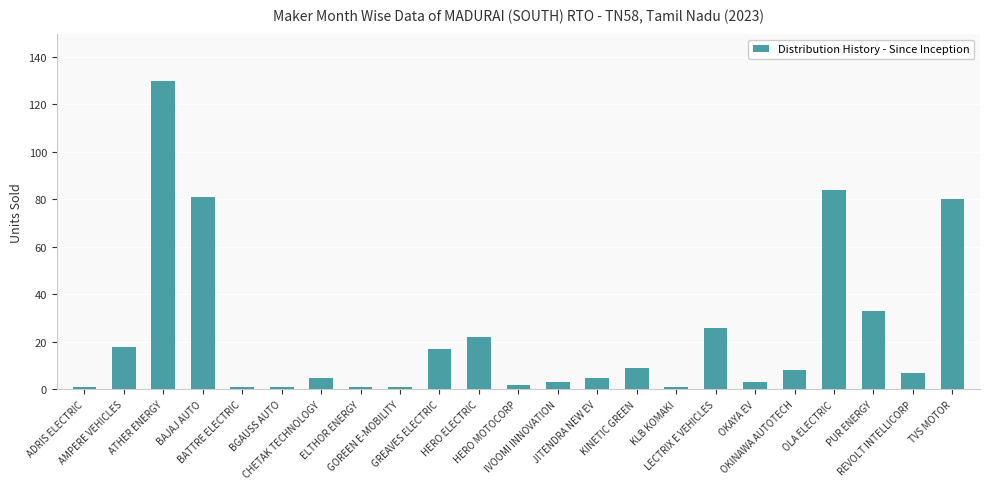

What is the difference between the maximum and minimum values?

129